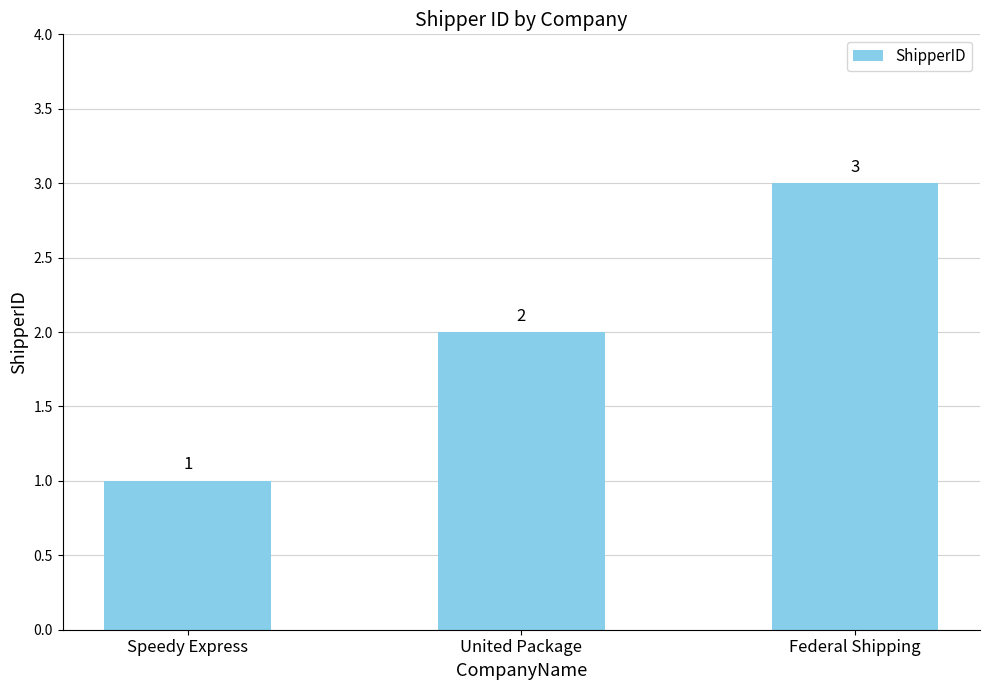

Are the bars horizontal?

No